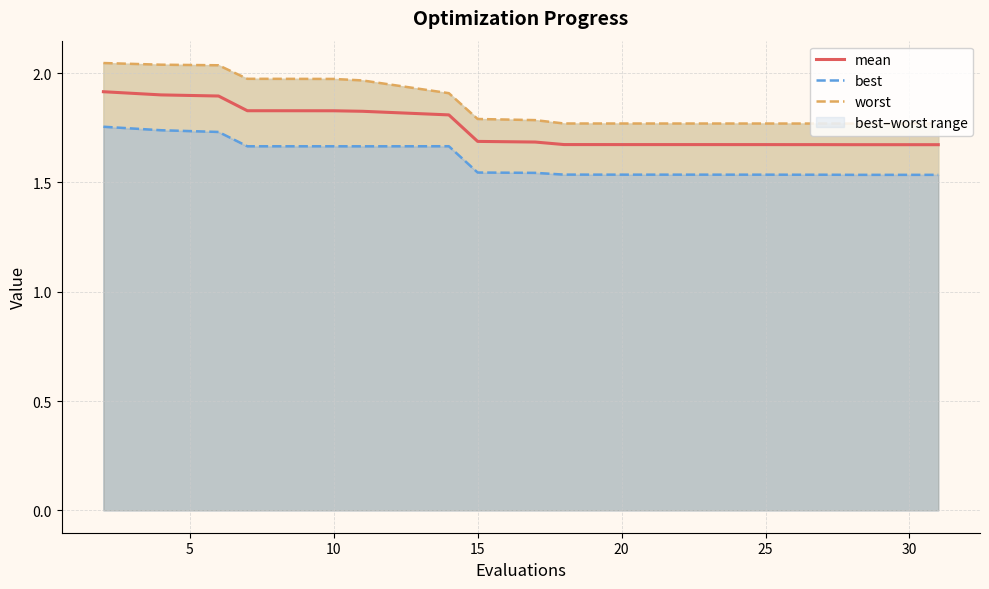

True or false: best has more than 0 points higher than both neighbors.

True